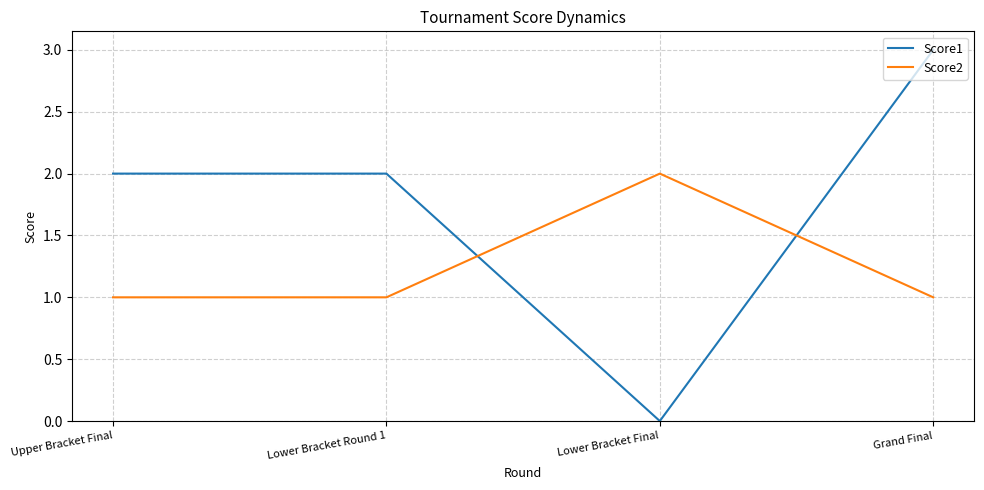

At which category does the chart reach its minimum across all series?

Lower Bracket Final